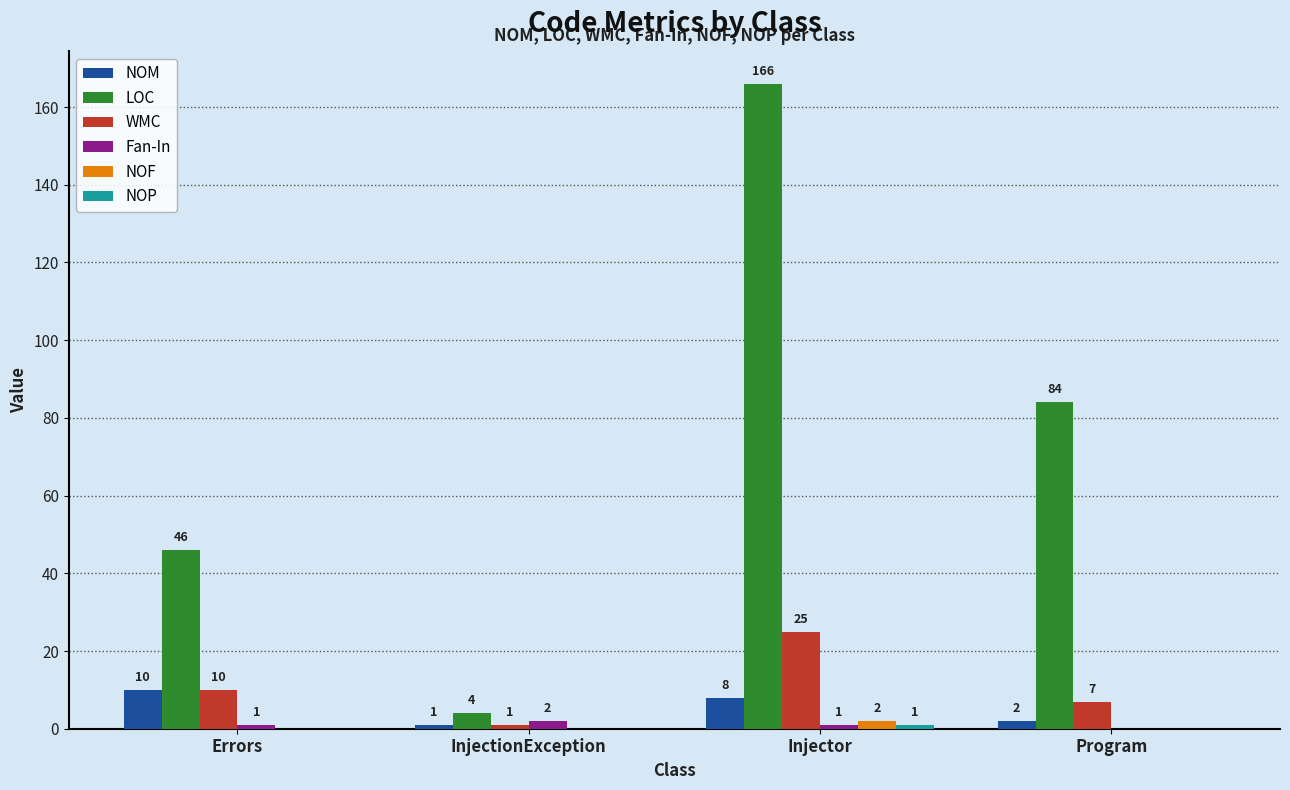

Between Errors and InjectionException, which series saw the biggest shift?

LOC